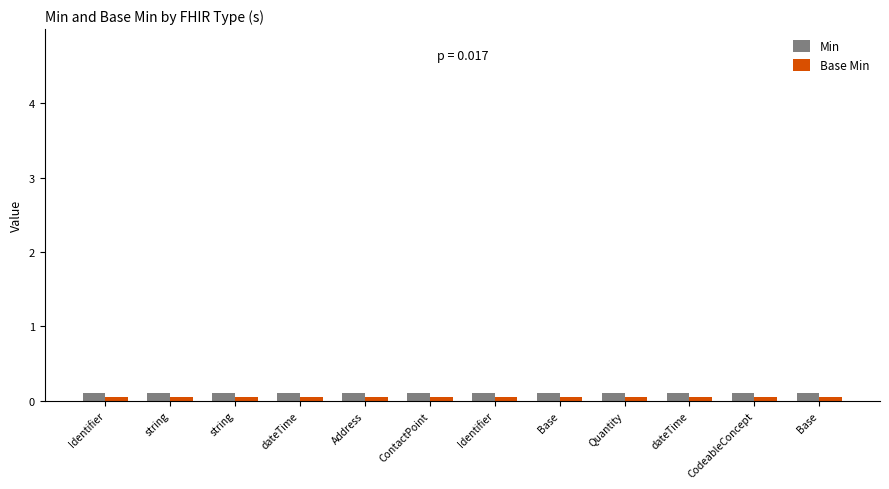

True or false: Min has a value of 0.0 at ContactPoint.

False